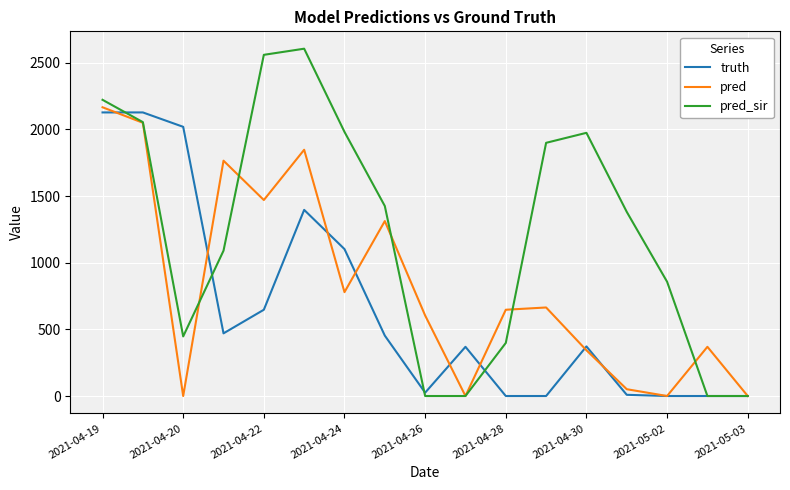

Which series has the widest spread of values?

pred_sir